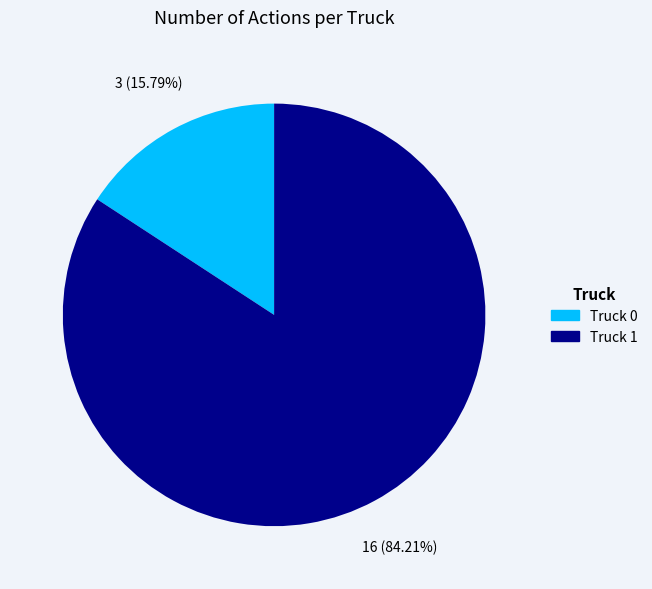

Does Truck 0 represent more than half of the total?

No